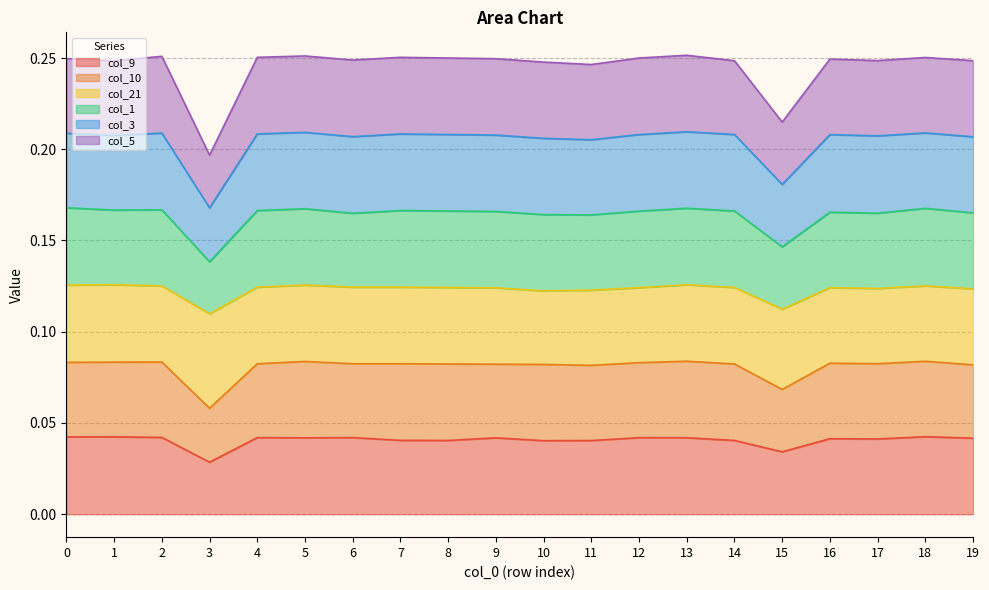

The value of col_9 at 11 is 0.1. True or false?

False